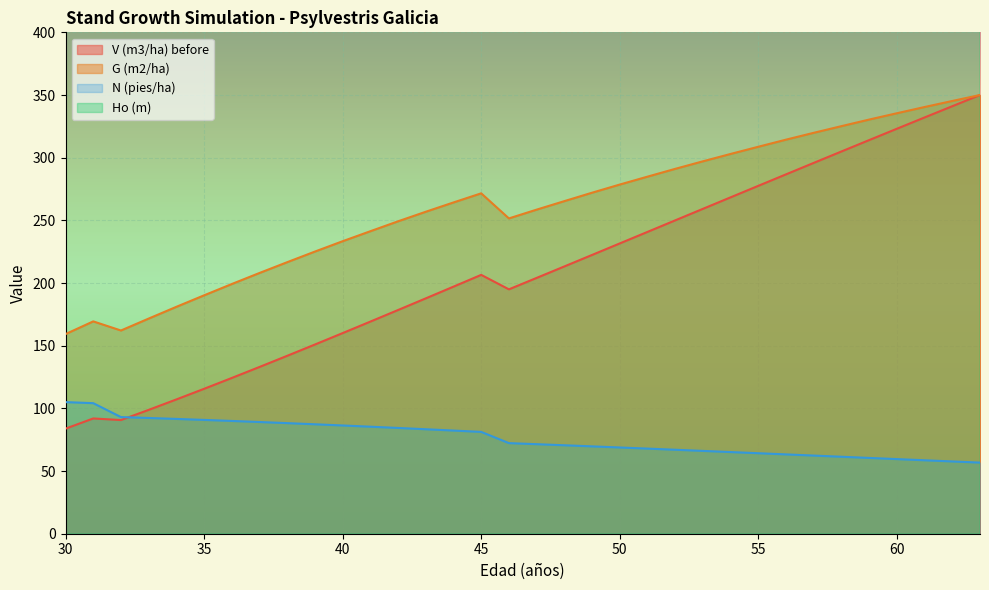

What is the value of the G (m2/ha) point at the 23rd from the left?

291.1